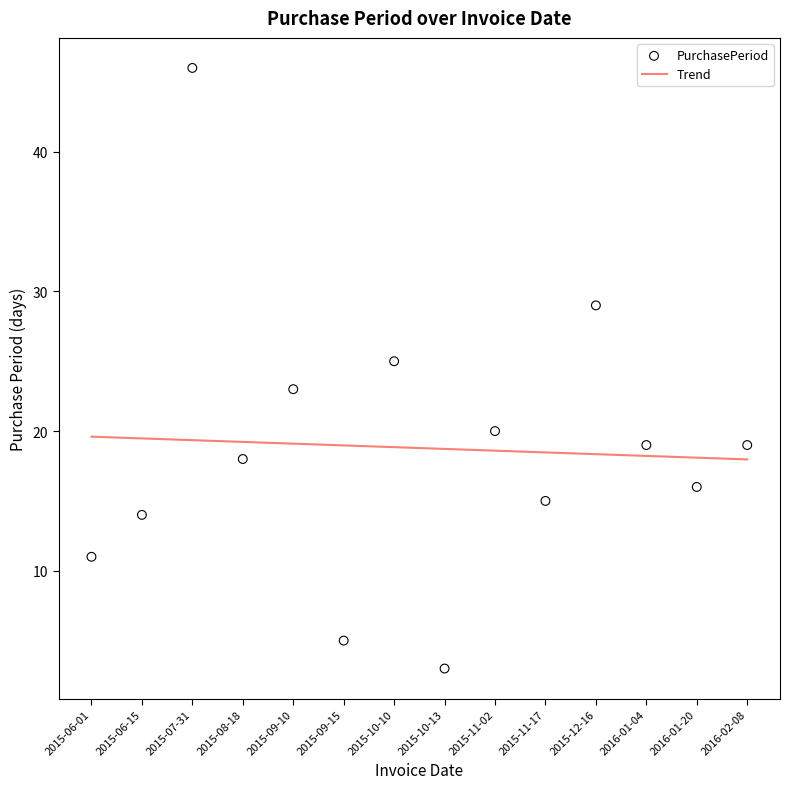

At which category is the sum across all series the highest?

2015-07-31